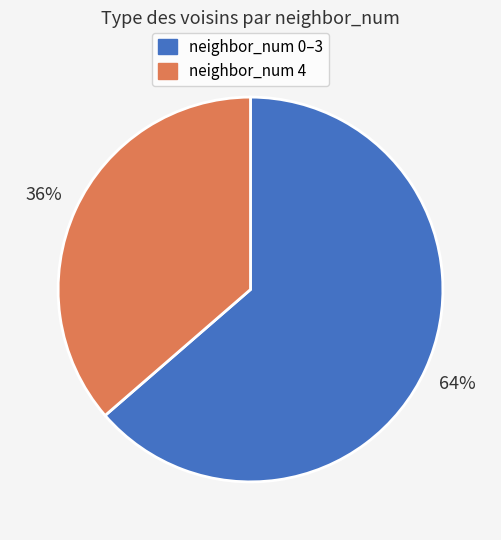

To the nearest percent, what is the average slice percentage?

50%